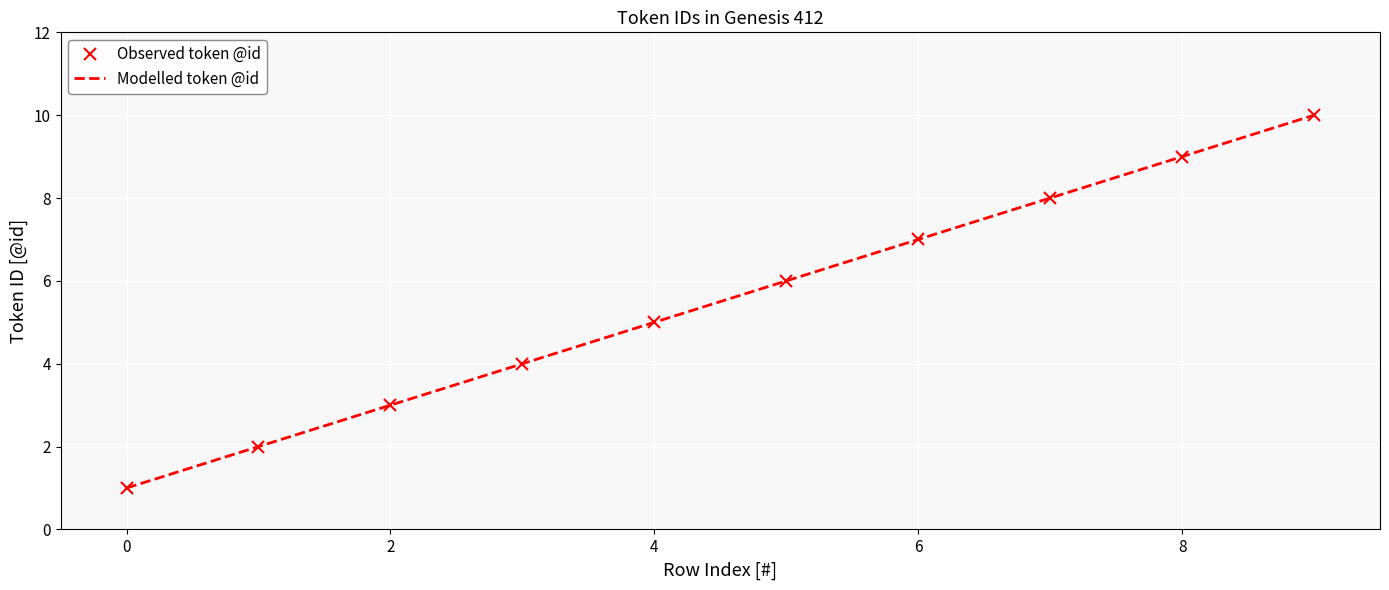

Reading left to right, what are all the values shown in this chart?

Observed token @id: 1	2	3	4	5	6	7	8	9	10
Modelled token @id: 1	2	3	4	5	6	7	8	9	10